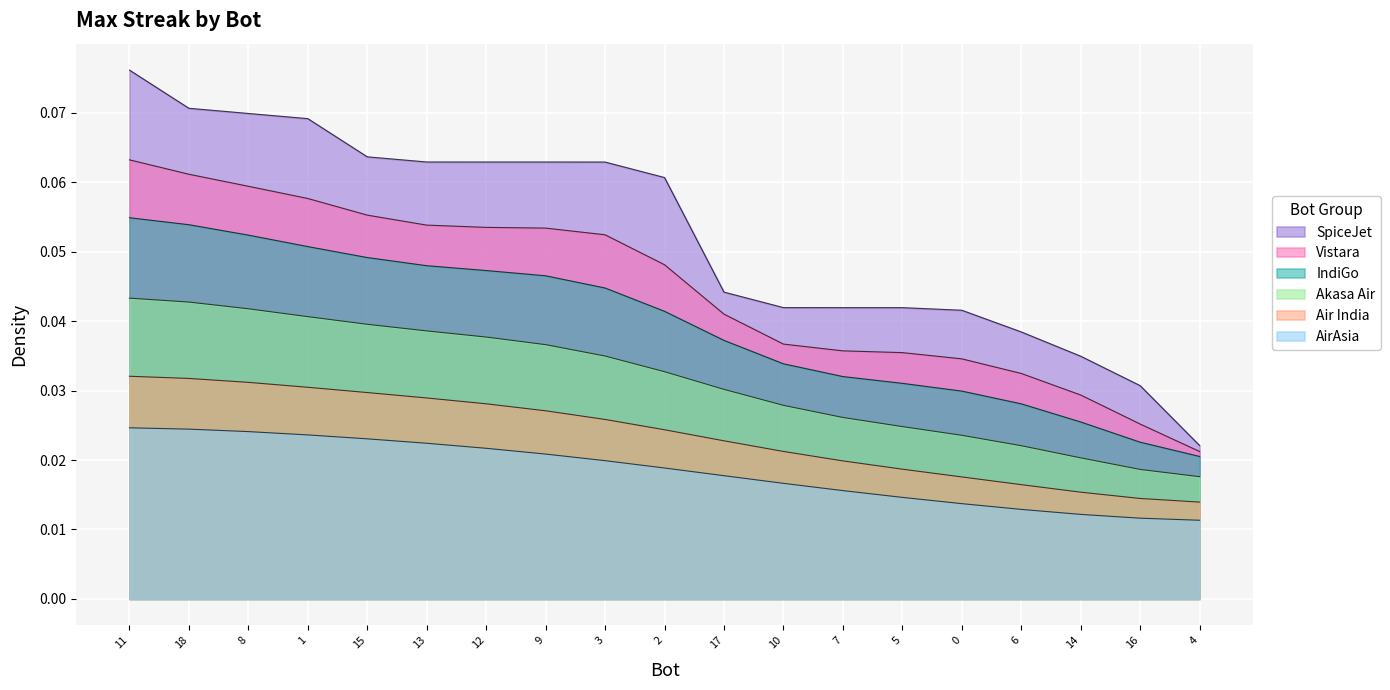

What position from the left is 9?

8